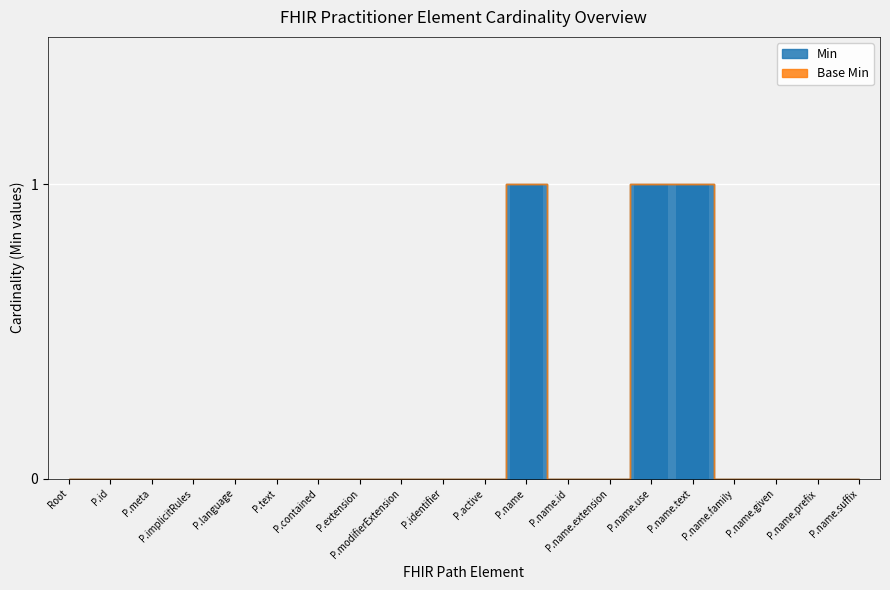

True or false: the data shows 1 at P.name.

True